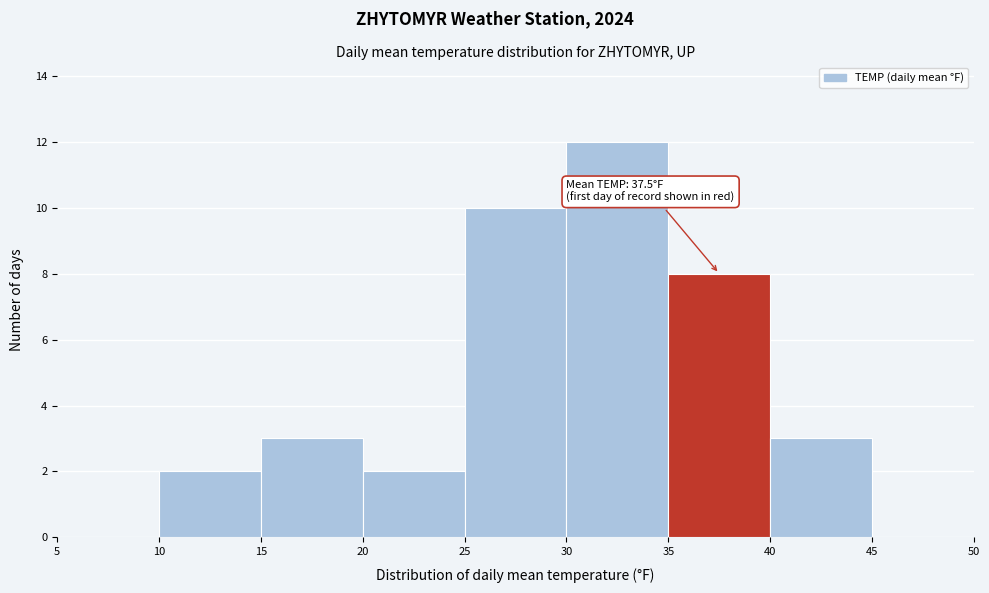

Which range on the x-axis has the tallest bar?

30 to 35